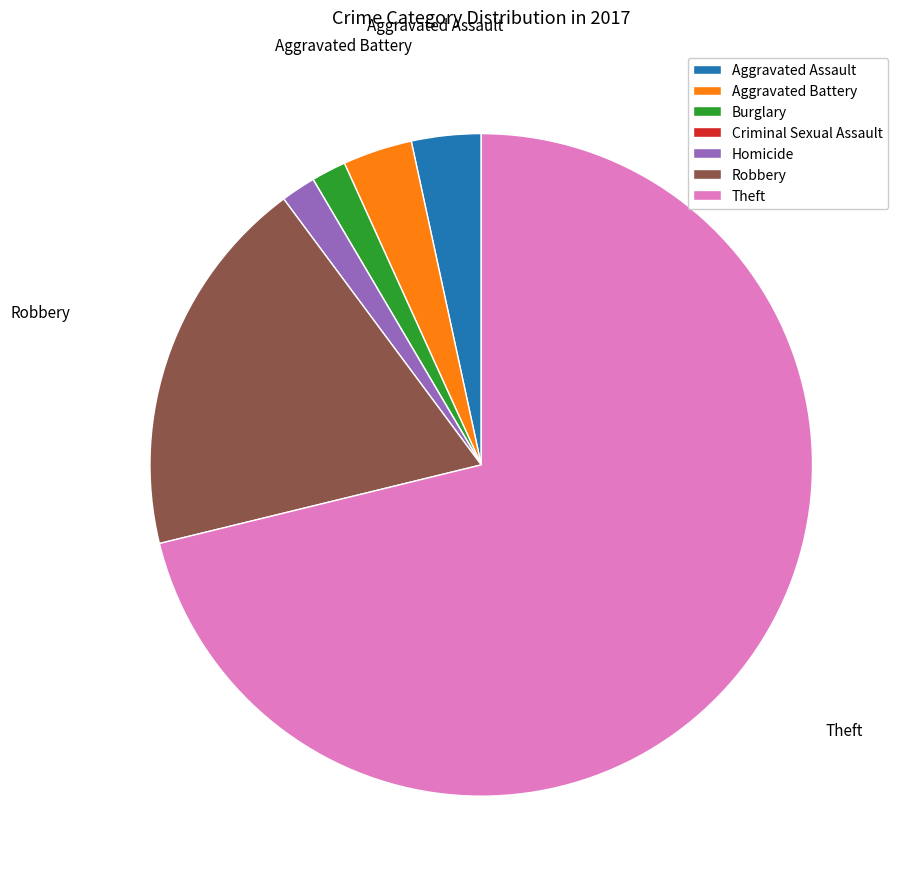

The Theft slice represents 71% of the pie. True or false?

True